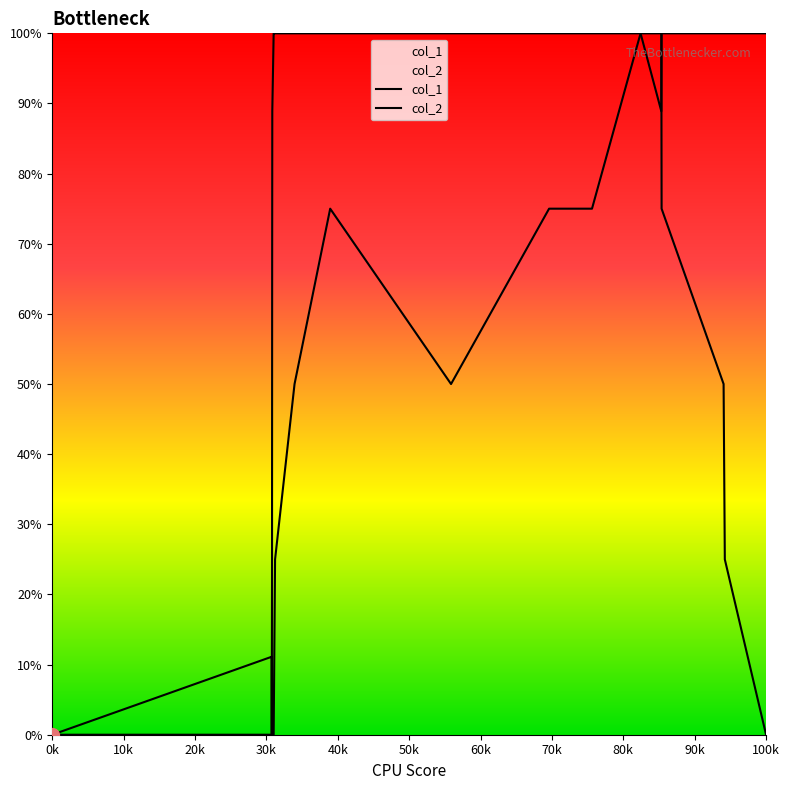

Is this an area chart (filled region under the line)?

No